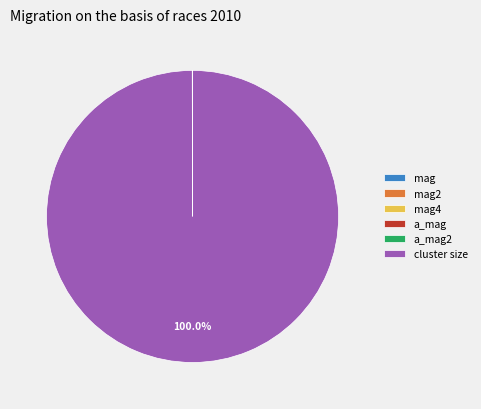

Which slice is the largest?

cluster size